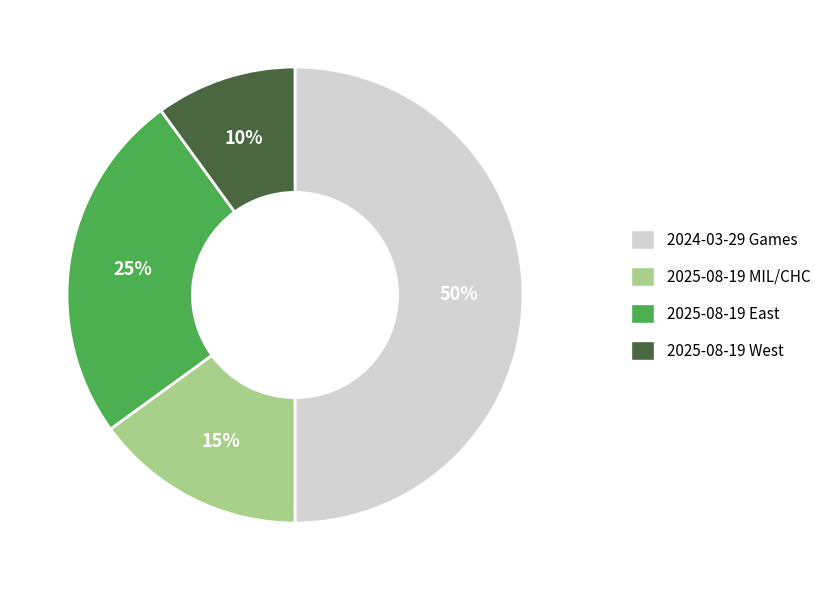

To the nearest percent, what is the average slice percentage?

25%